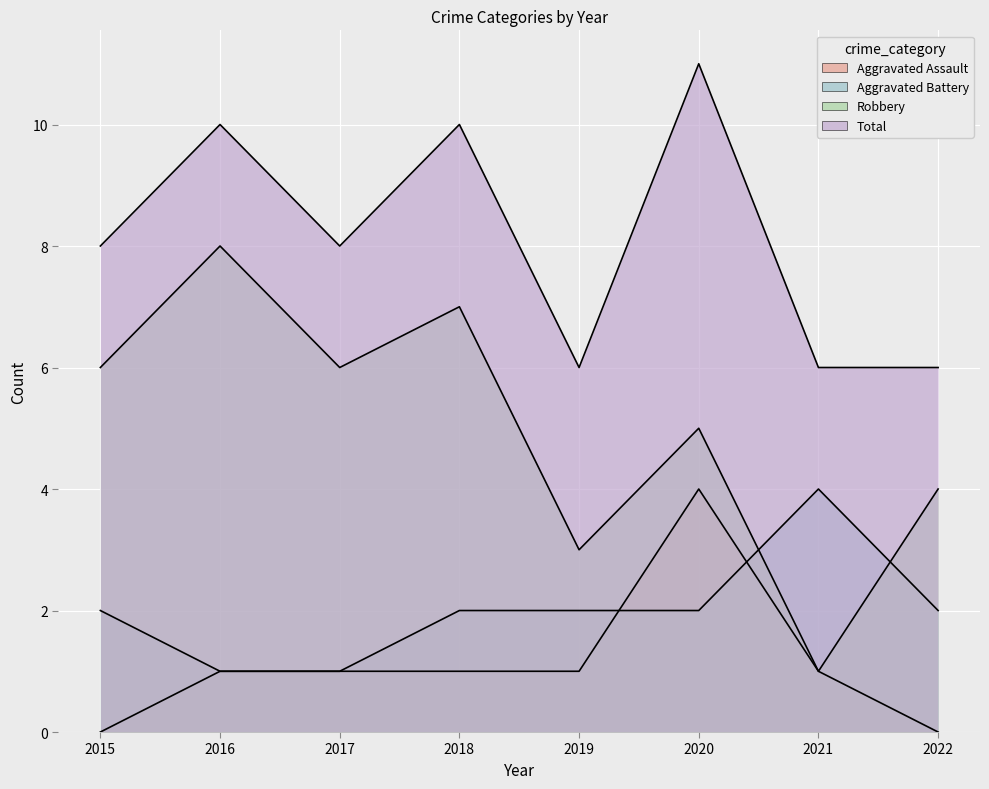

List the labels in order of Robbery value, smallest first.

2021, 2019, 2022, 2020, 2015, 2017, 2018, 2016